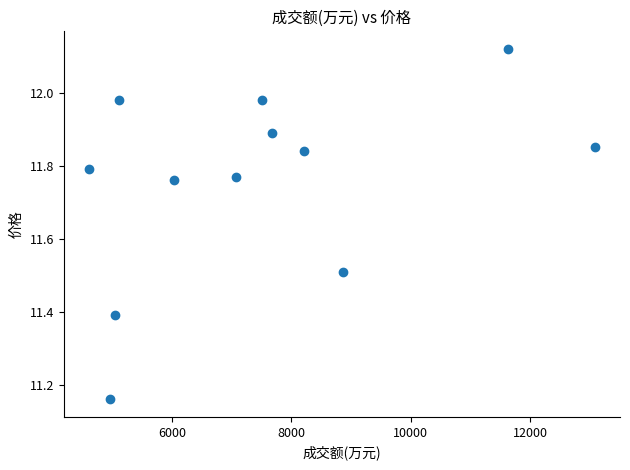

What is the average X value?

7478.4